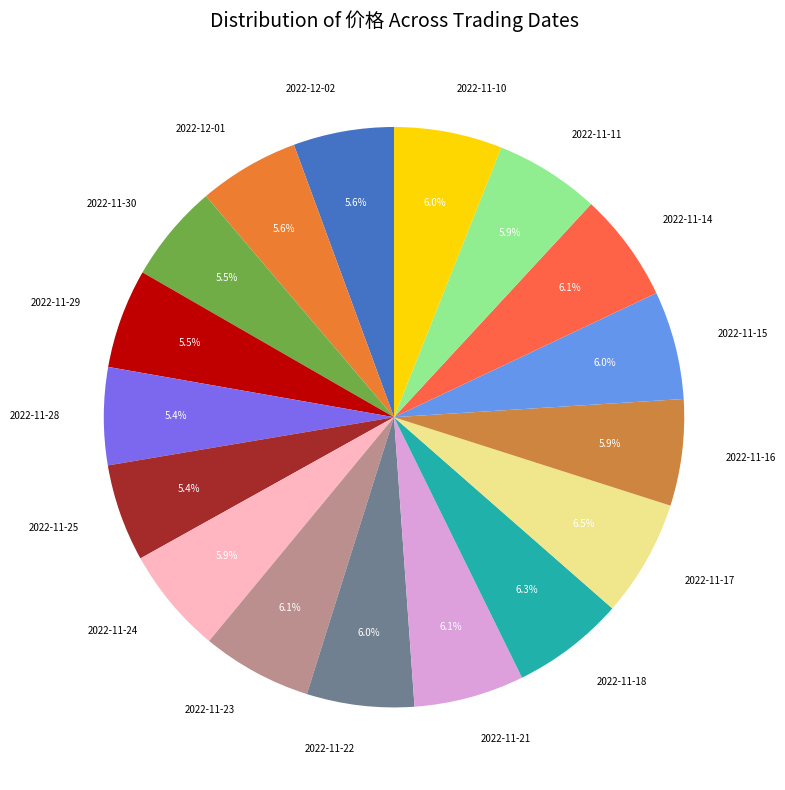

The 2022-11-21 slice represents 21% of the pie. True or false?

False